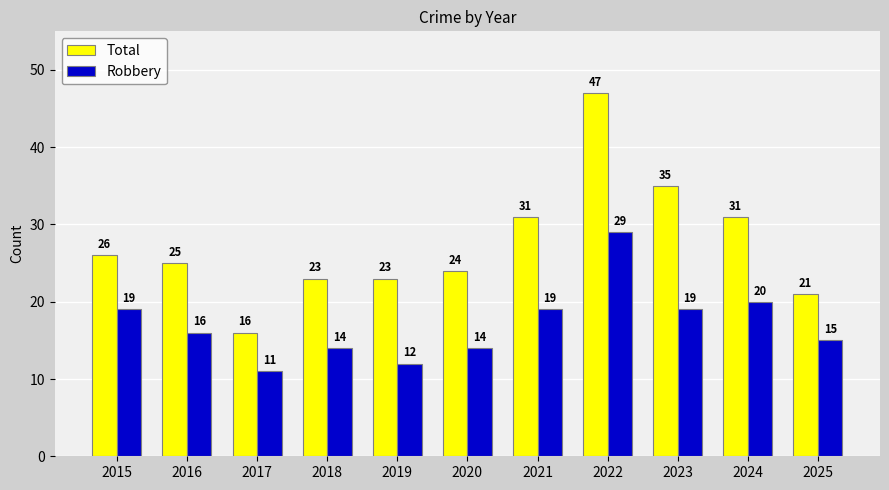

What is the average value of the Total series?

27